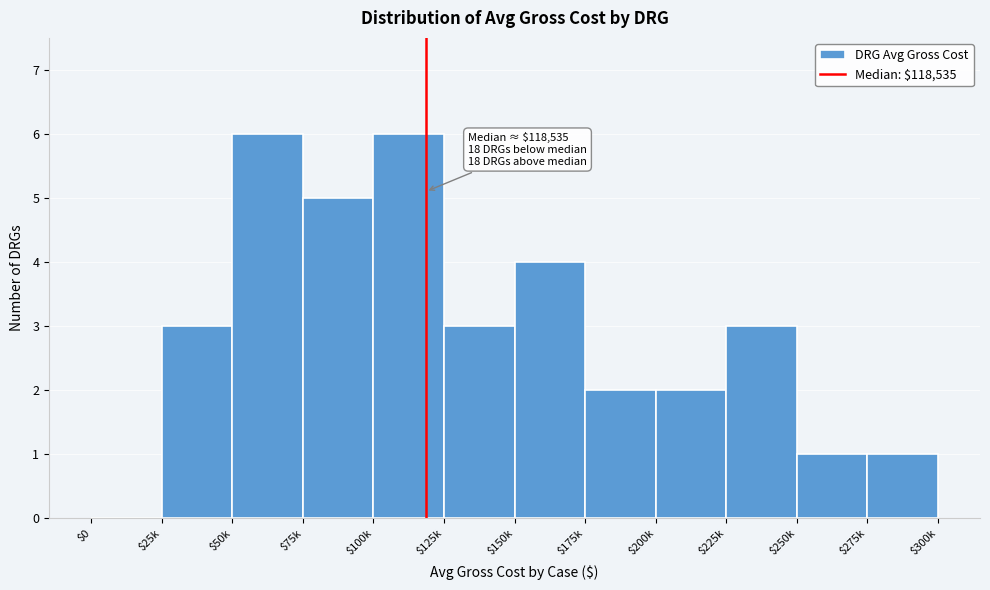

The value at $150k is 1. True or false?

False